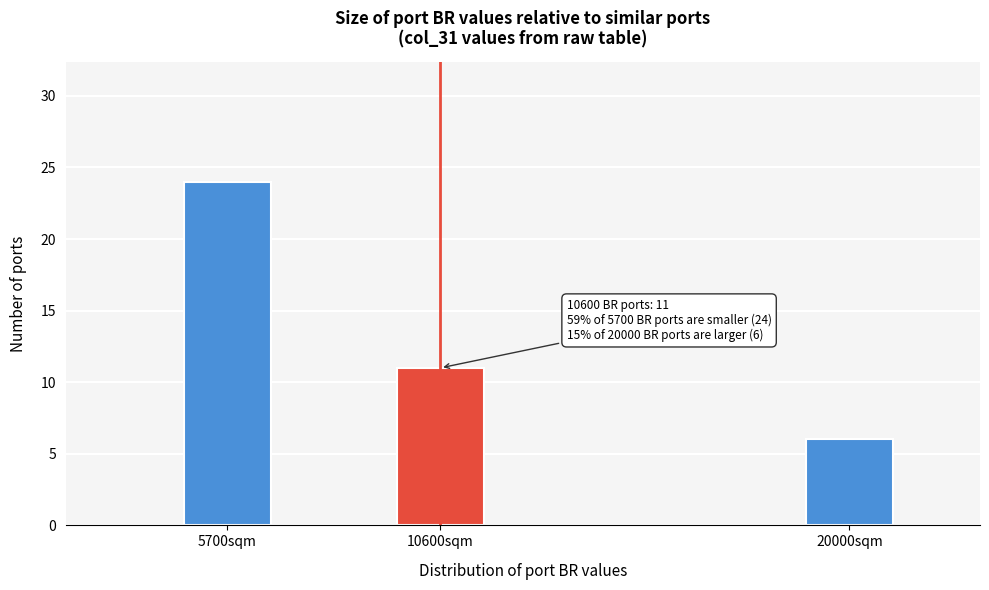

Reading left to right, list all the values displayed in this chart.

5700sqm=24	10600sqm=11	20000sqm=6